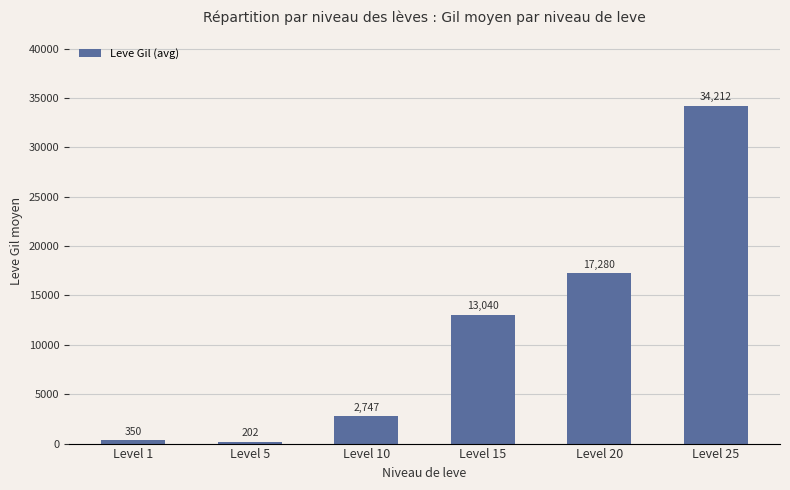

What is the approximate value at Level 15?

13040